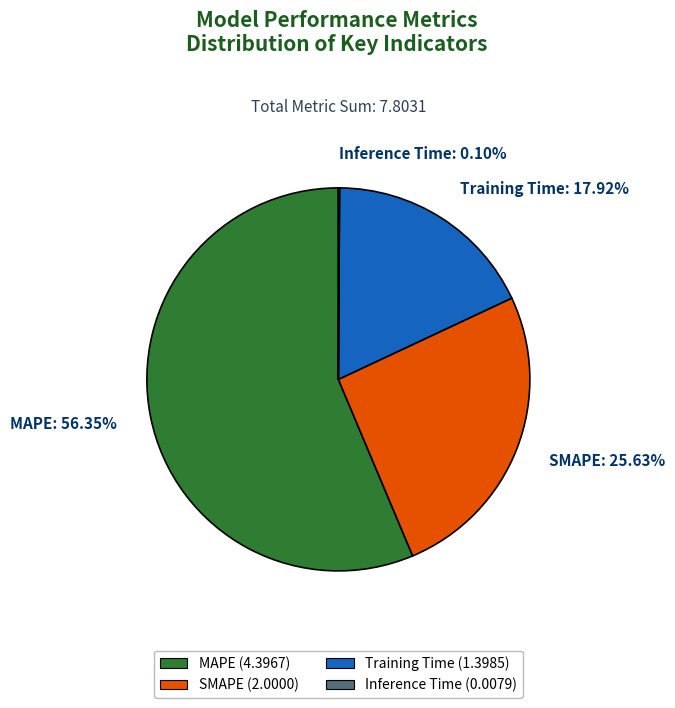

Between SMAPE: 25.63% and Training Time: 17.92%, which is larger?

SMAPE: 25.63%